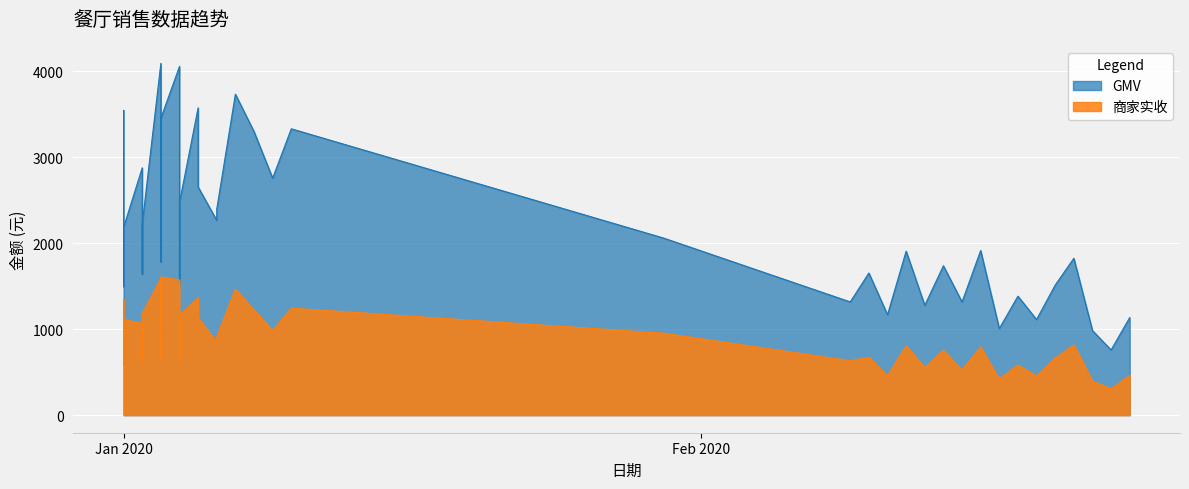

How many interior local valleys does the 商家实收 series have?

13